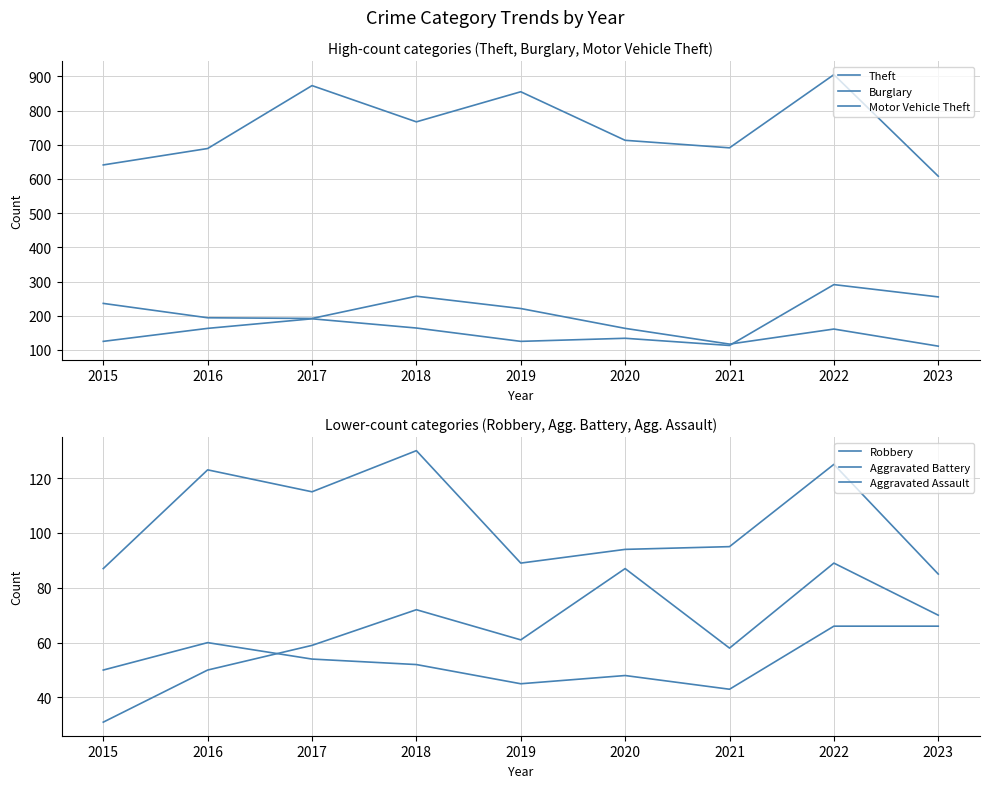

Reading right to left, what are all the values shown in this chart?

Theft: 608	905	691	713	855	767	873	689	641
Burglary: 111	161	117	163	221	257	192	194	236
Motor Vehicle Theft: 255	291	113	134	125	164	191	163	125
Robbery: 85	125	95	94	89	130	115	123	87
Aggravated Battery: 66	66	43	48	45	52	54	60	50
Aggravated Assault: 70	89	58	87	61	72	59	50	31